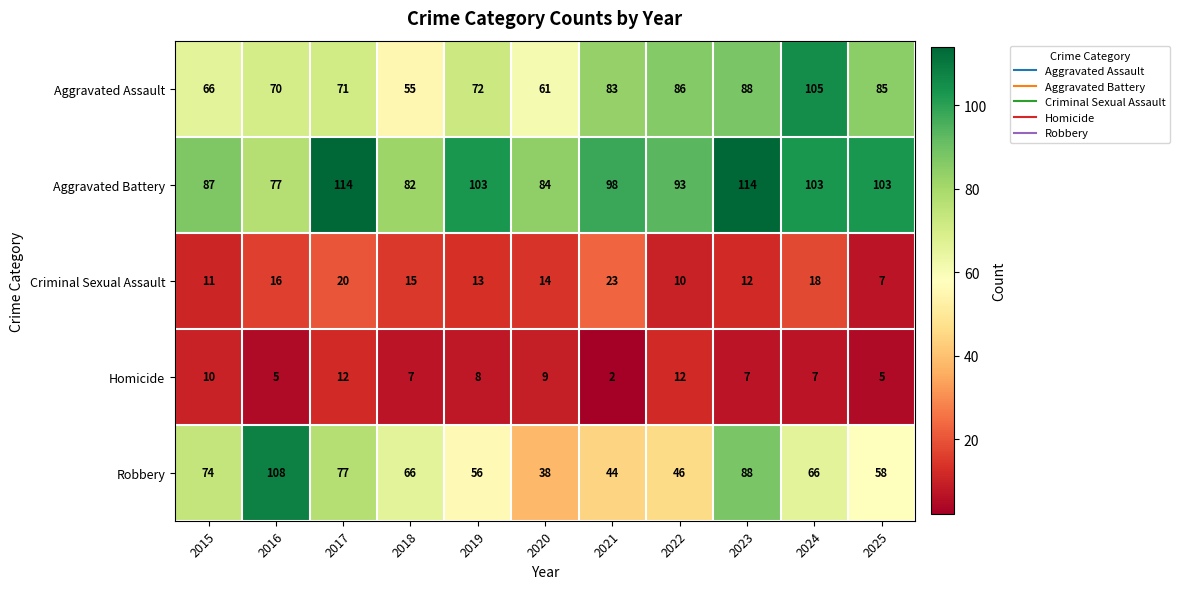

Where is Criminal Sexual Assault nearest to the value 15?

2018